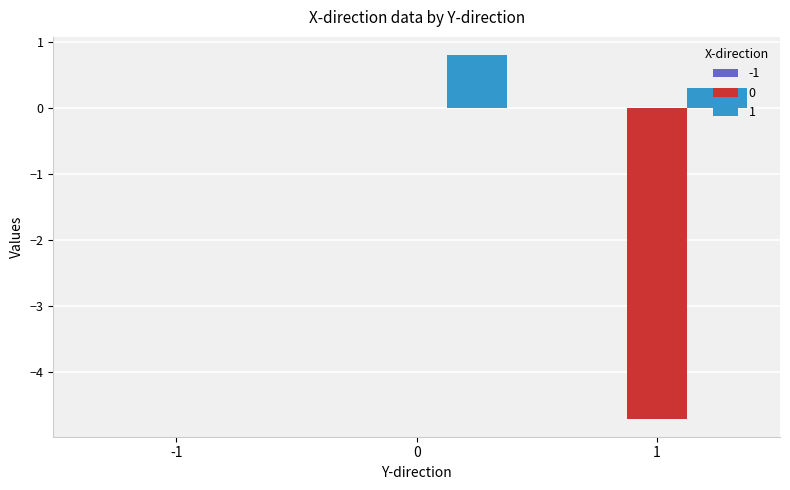

Where is 1 nearest to the value 0?

-1